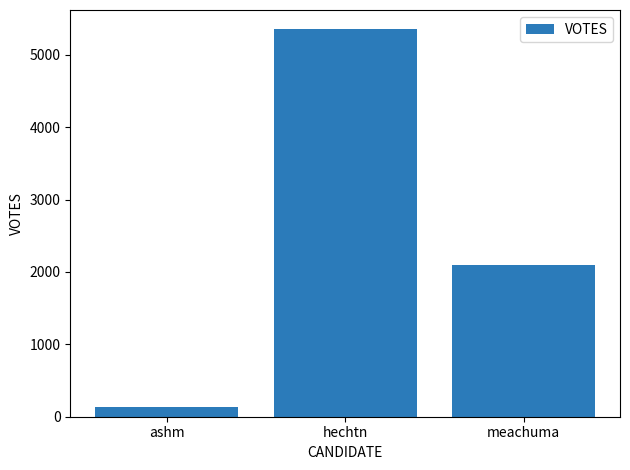

Reading left to right, transcribe all the data shown in this chart.

139	5351	2090